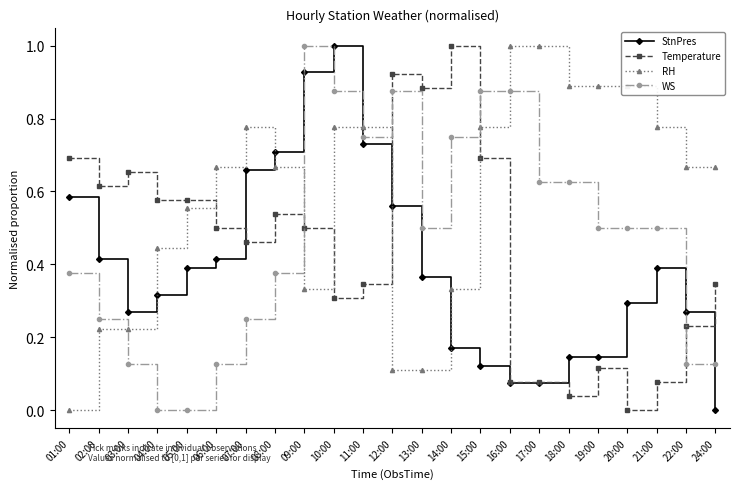

In StnPres, how many points are higher than both neighbors (excluding endpoints)?

2